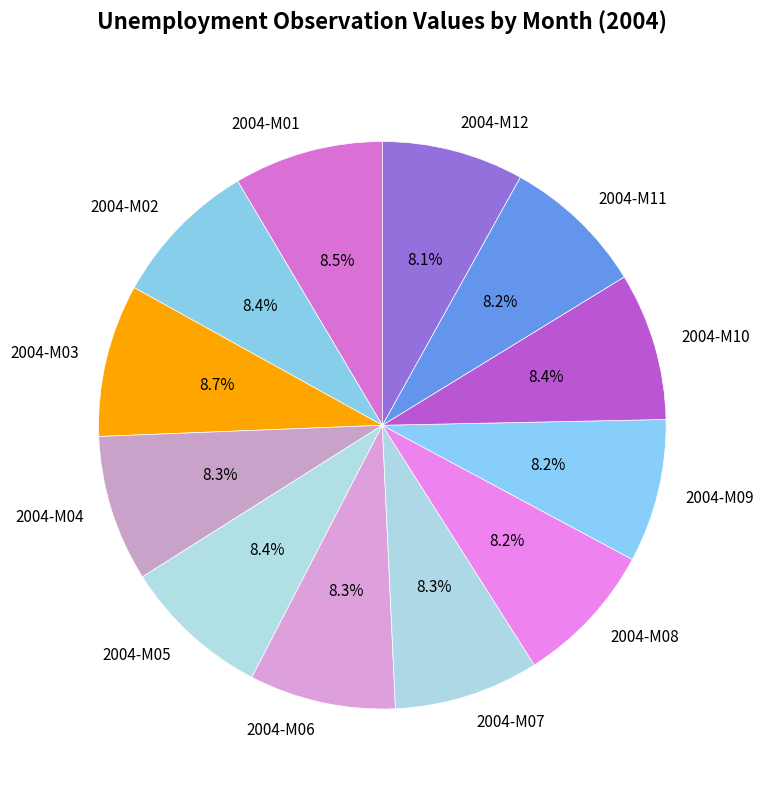

Does 2004-M09 account for over 50% of the chart?

No